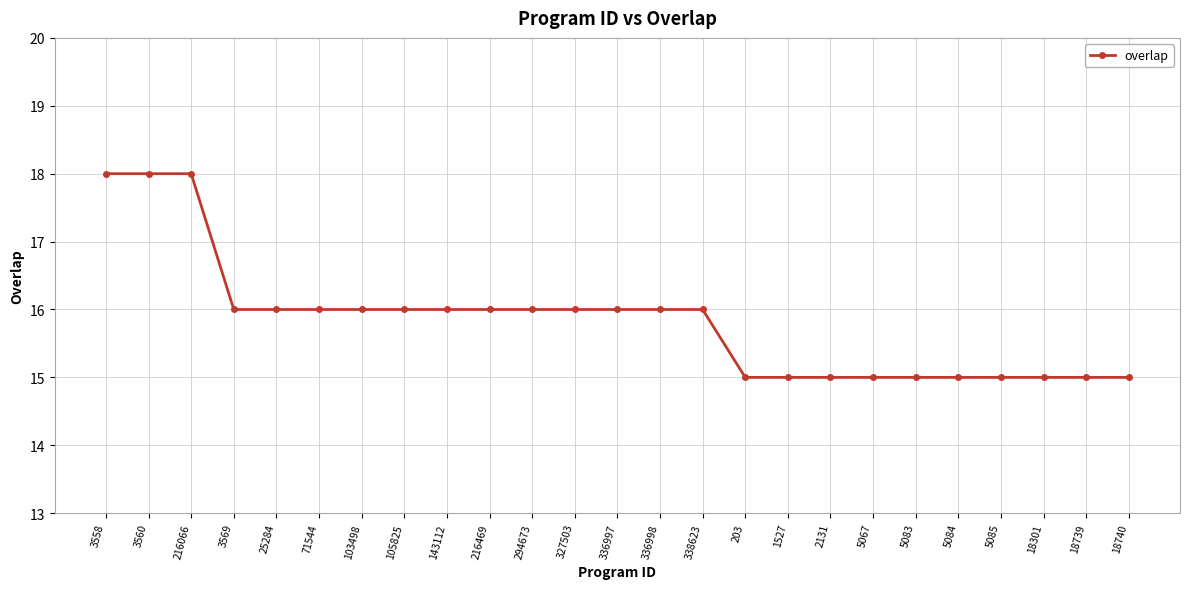

What is the sum of all values?

396